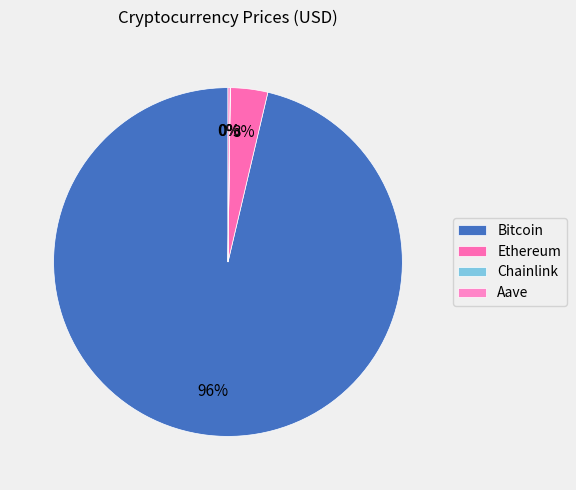

Combined, what portion of the pie is Bitcoin and Chainlink?

96.3%